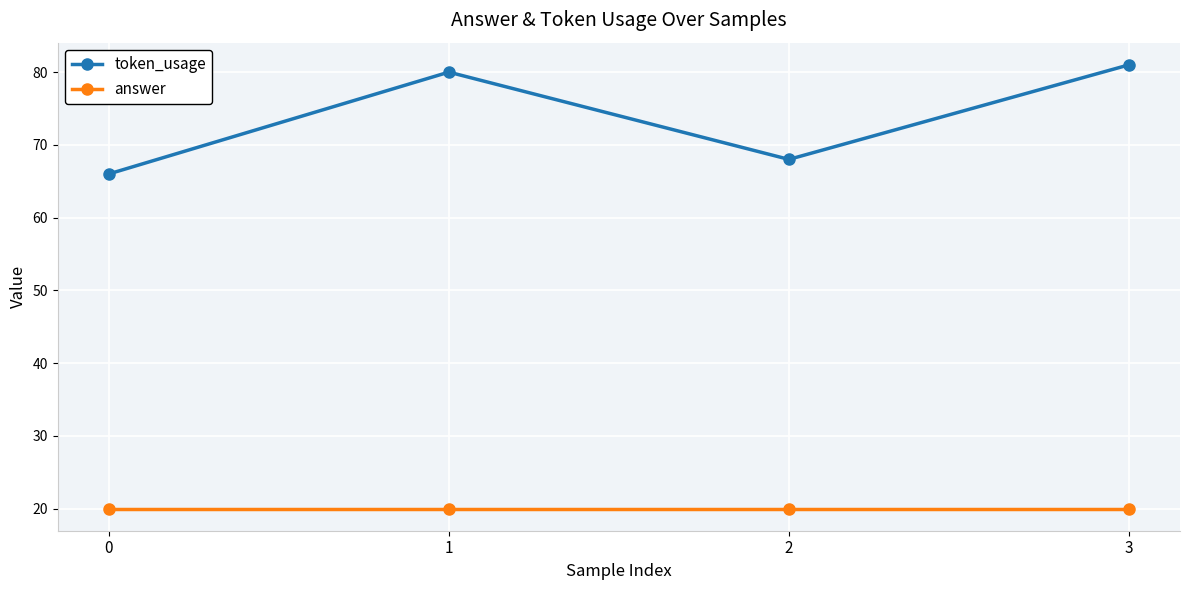

The token_usage series shows 23 at 2. True or false?

False